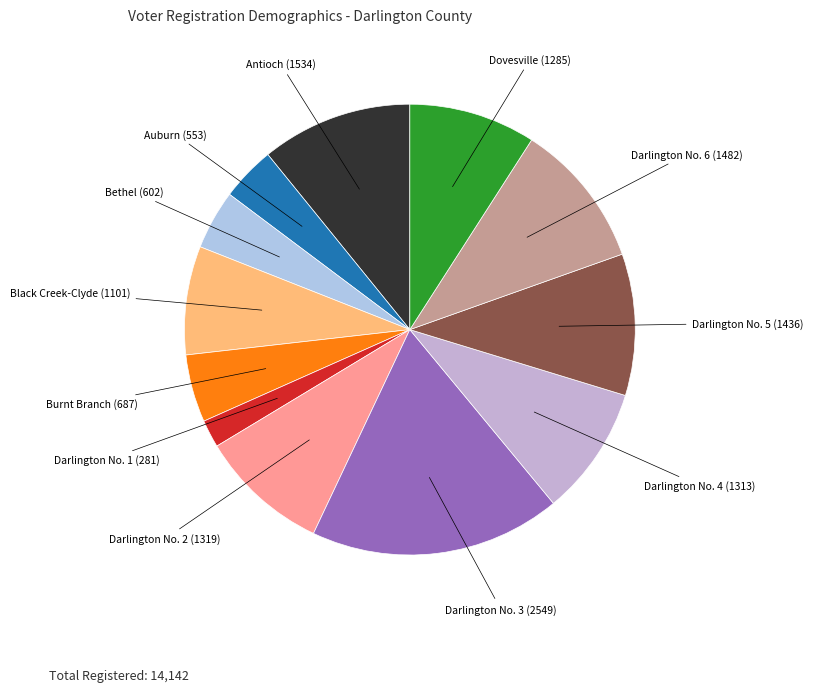

How many slices are in this pie chart?

12